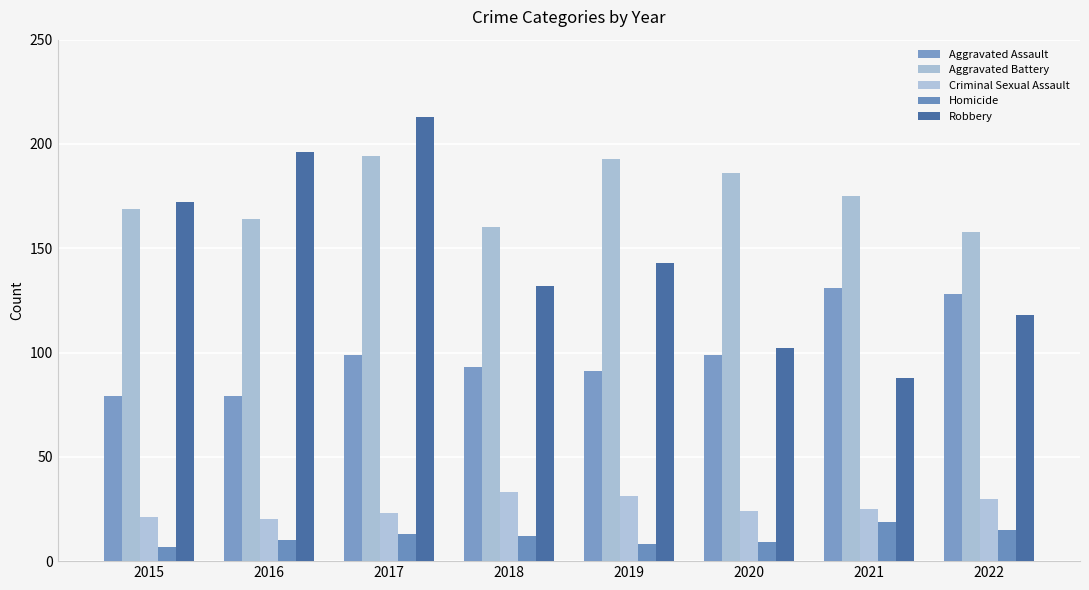

What is the difference between the maximum and minimum values in the Aggravated Assault series?

52